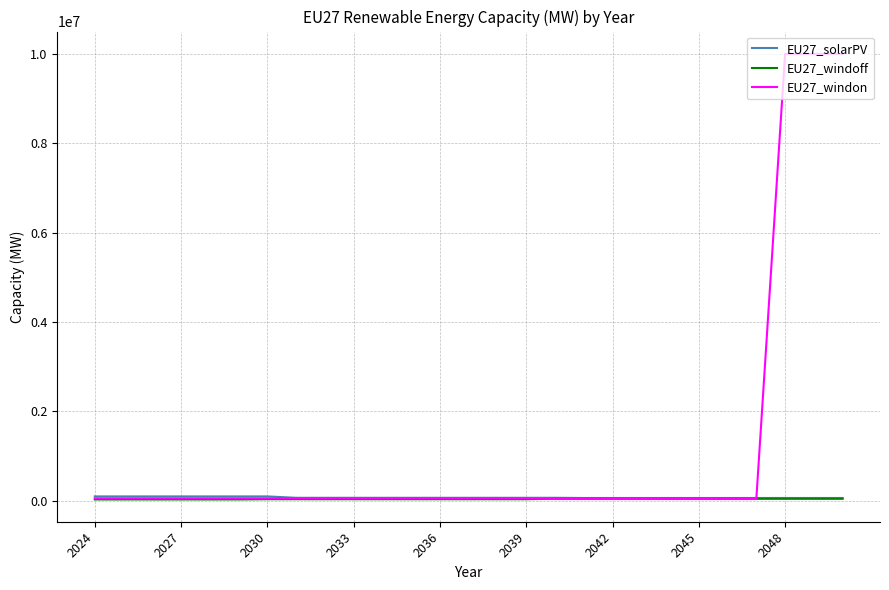

Which series has the largest range (max minus min)?

EU27_windon